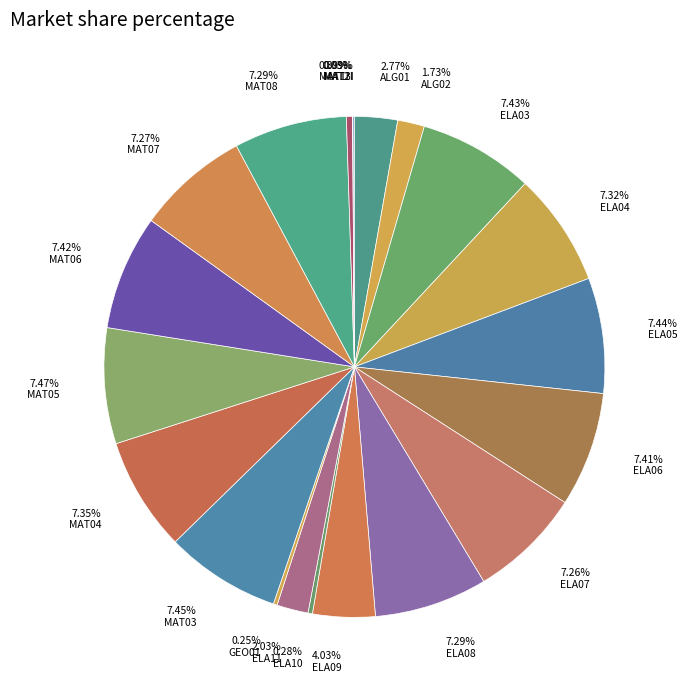

How many segments does this pie chart have?

21